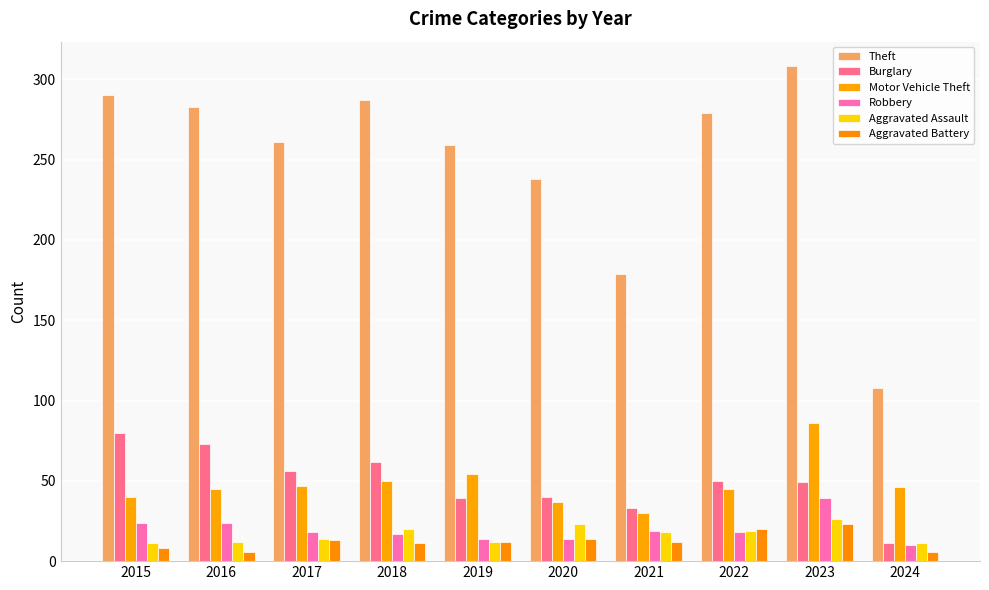

Is the value of Theft at 2015 greater than the value of Motor Vehicle Theft at 2021?

Yes